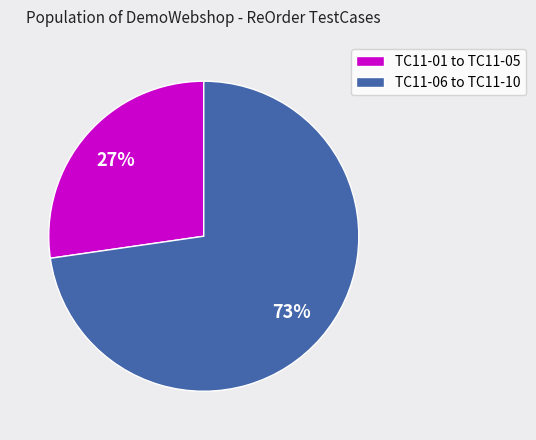

What percentage is the TC11-01 to TC11-05 slice, to the nearest percent?

27%